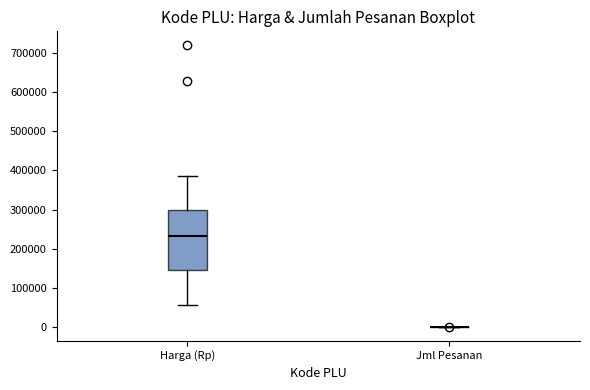

Reading left to right, read every box against the y-axis: the position of its median line, the range the box covers, and the ends of its whiskers. The values are not printed on the chart, so give them approximately, as read against the axis.

Harga (Rp): median 230000, box 150000 to 300000, whiskers 60000 to 390000
Jml Pesanan: box collapsed to a line at 0, whiskers 0 to 0